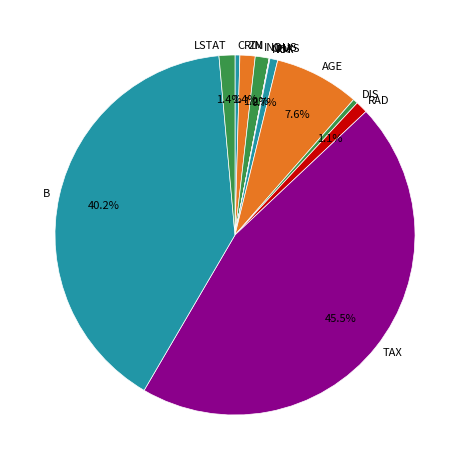

To the nearest percent, what portion does INDUS represent?

1%